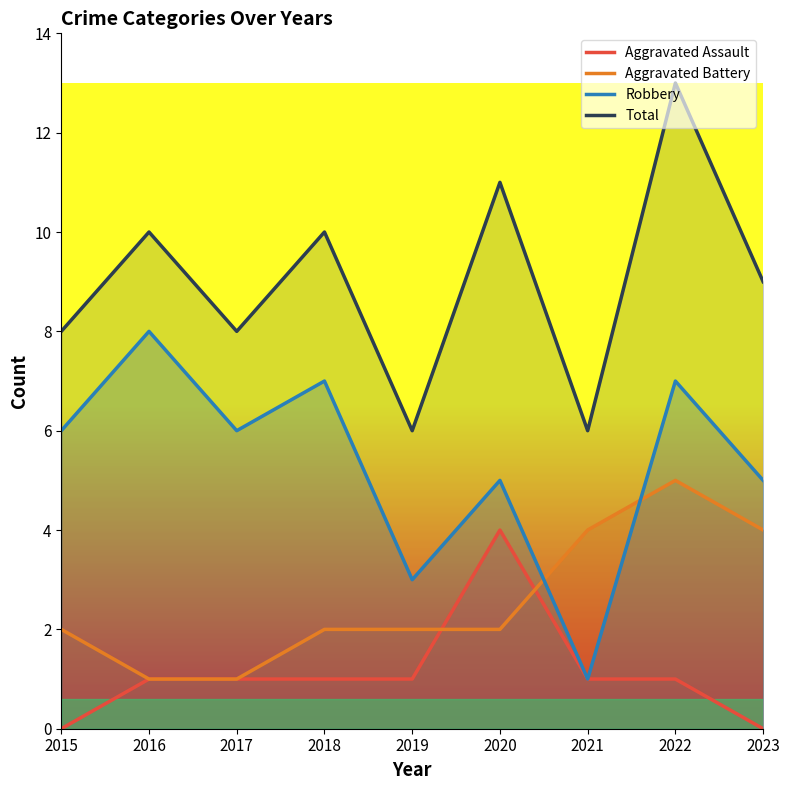

What is the sum of the Total values at 2019 and 2023?

15